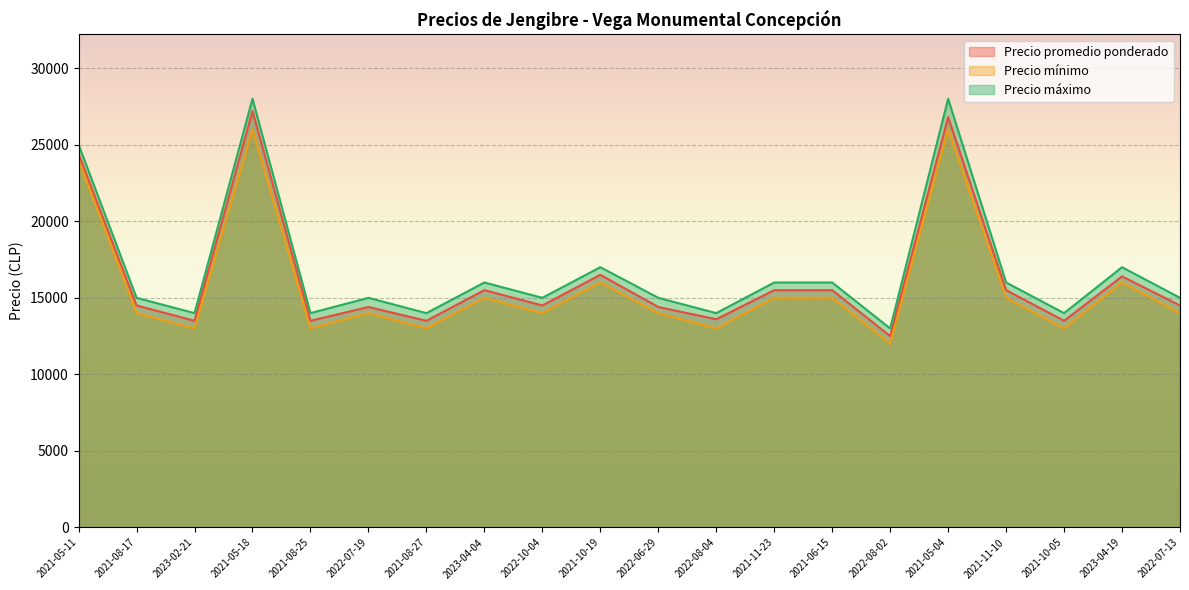

Rank the series by their maximum value, from highest to lowest.

Precio máximo, Precio promedio ponderado, Precio mínimo